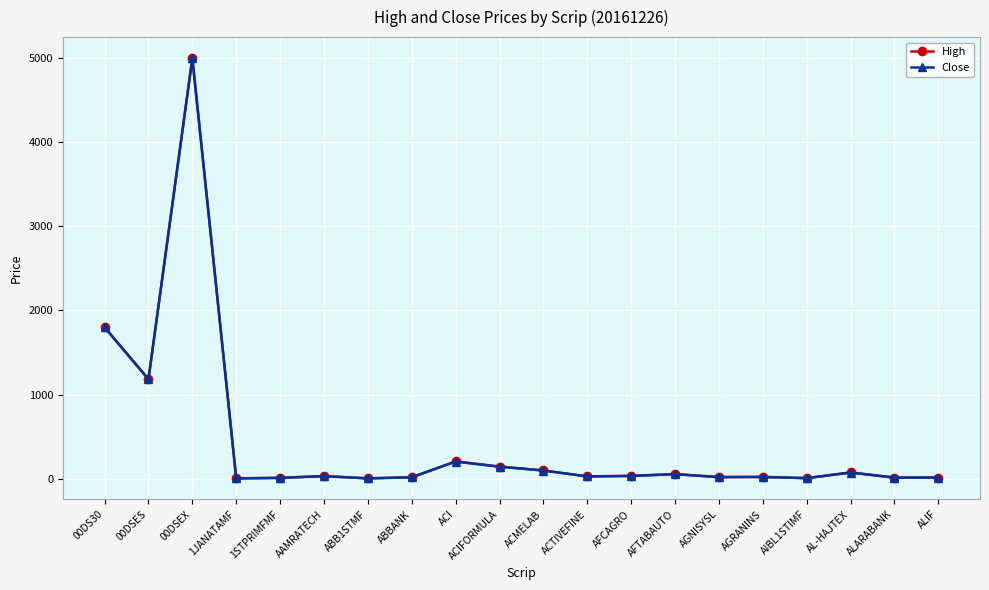

What is the highest value of the Close series?

4993.5